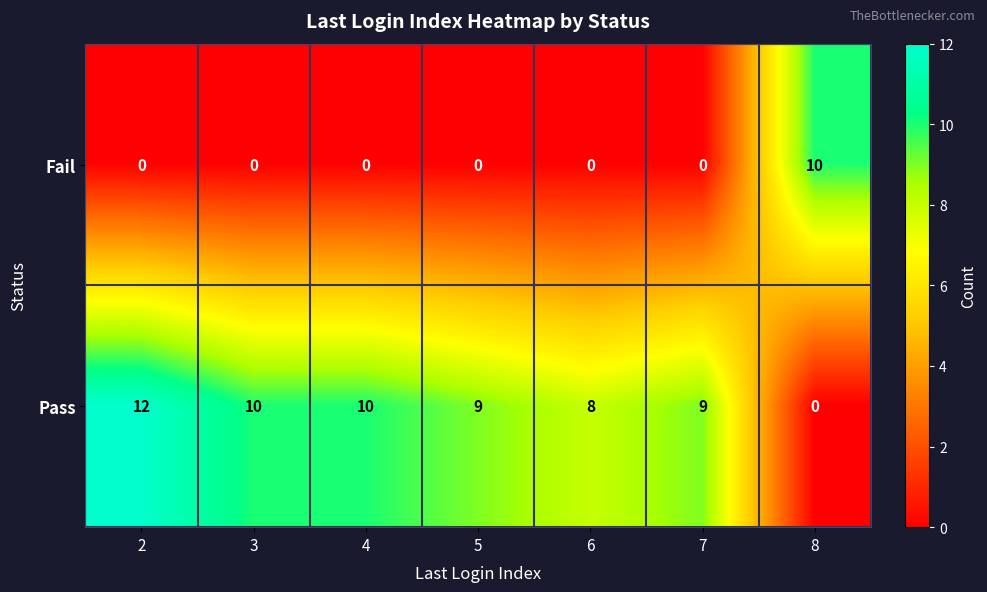

Which series has the largest range (max minus min)?

Pass